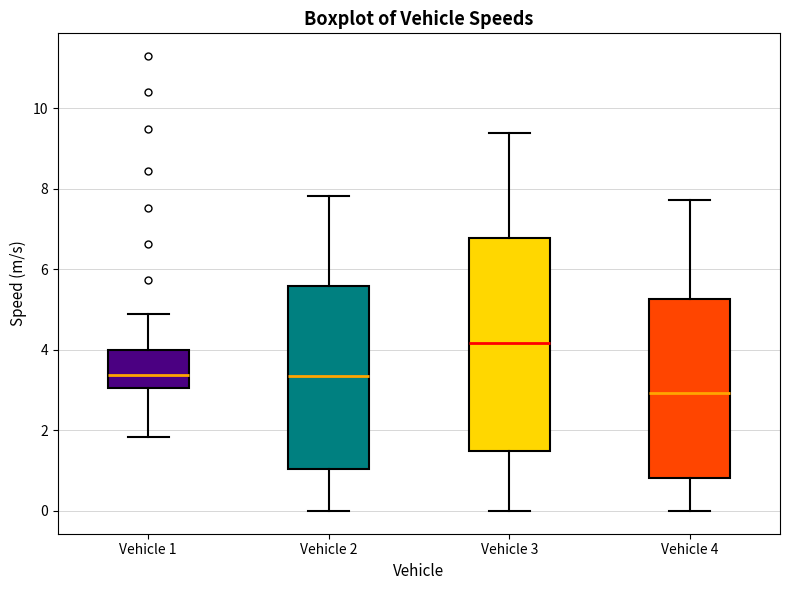

Reading left to right, read every box against the y-axis: the position of its median line, the range the box covers, and the ends of its whiskers. The values are not printed on the chart, so give them approximately, as read against the axis.

Vehicle 1: median 3.4, box 3.0 to 4.0, whiskers 1.8 to 4.8
Vehicle 2: median 3.4, box 1.0 to 5.6, whiskers 0.0 to 7.8
Vehicle 3: median 4.2, box 1.4 to 6.8, whiskers 0.0 to 9.4
Vehicle 4: median 3.0, box 0.8 to 5.2, whiskers 0.0 to 7.8